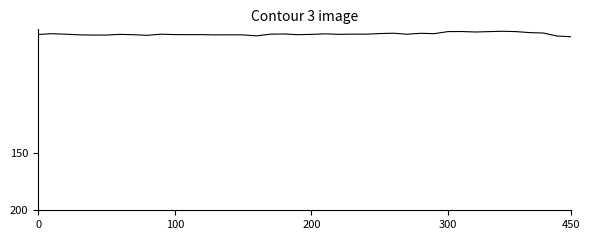

What is the minimum value shown in the chart?

42.7